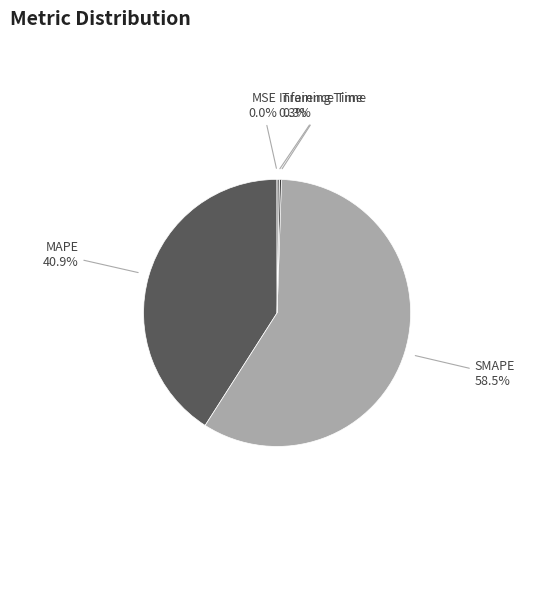

Which category accounts for the majority?

SMAPE